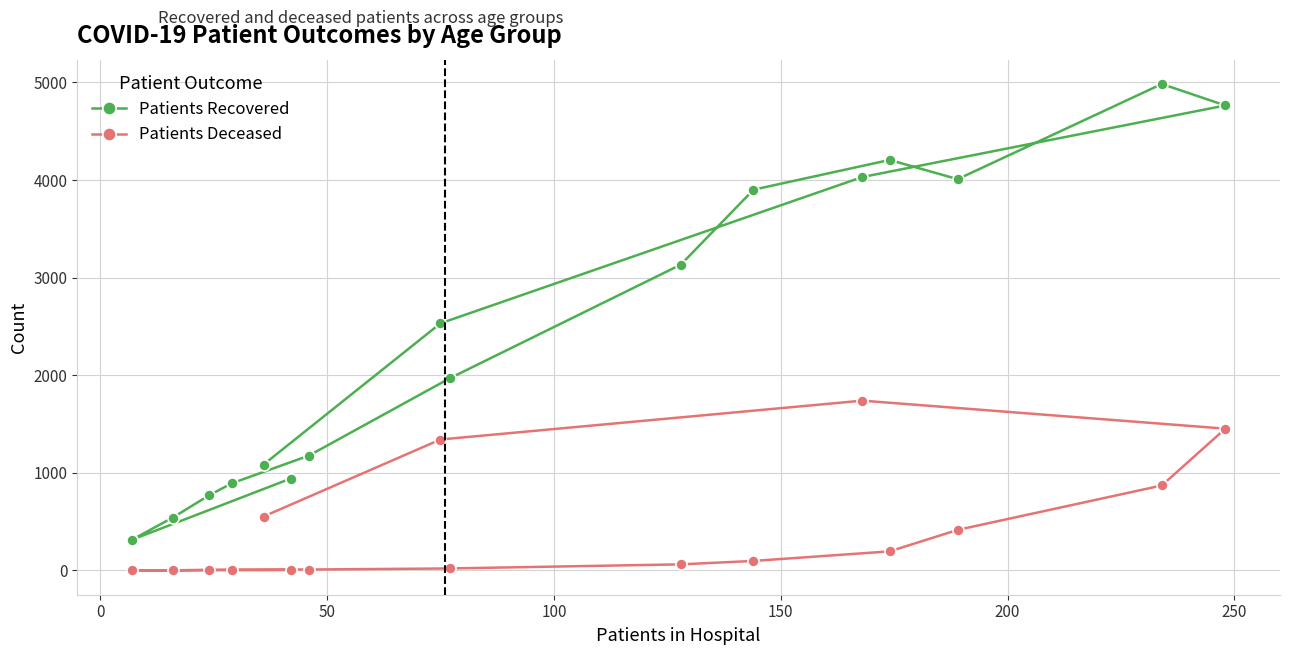

How many data points in Patients Deceased are above 98?

7